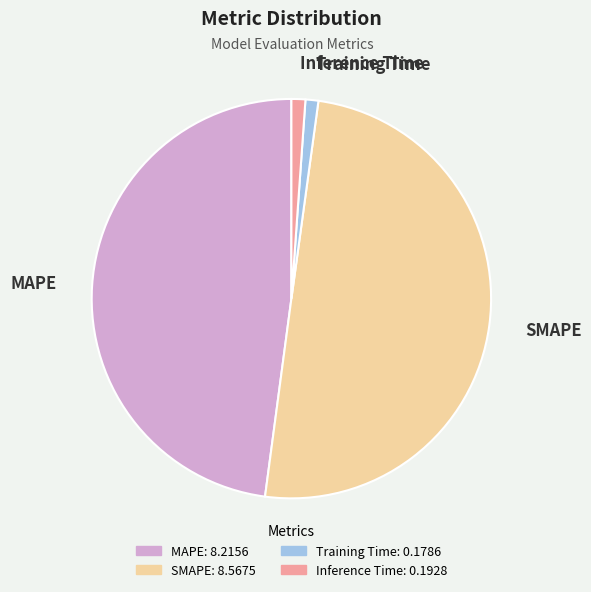

Is the sum of Inference Time and MAPE greater than half?

No